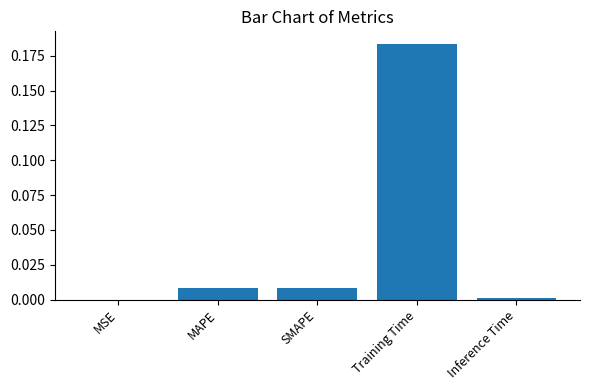

True or false: the data shows 0.0 at SMAPE.

True